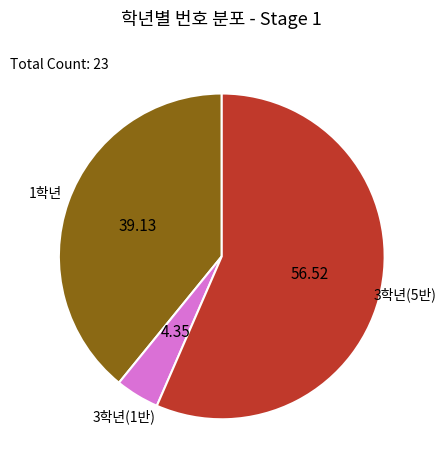

Count the number of slices in the pie.

3